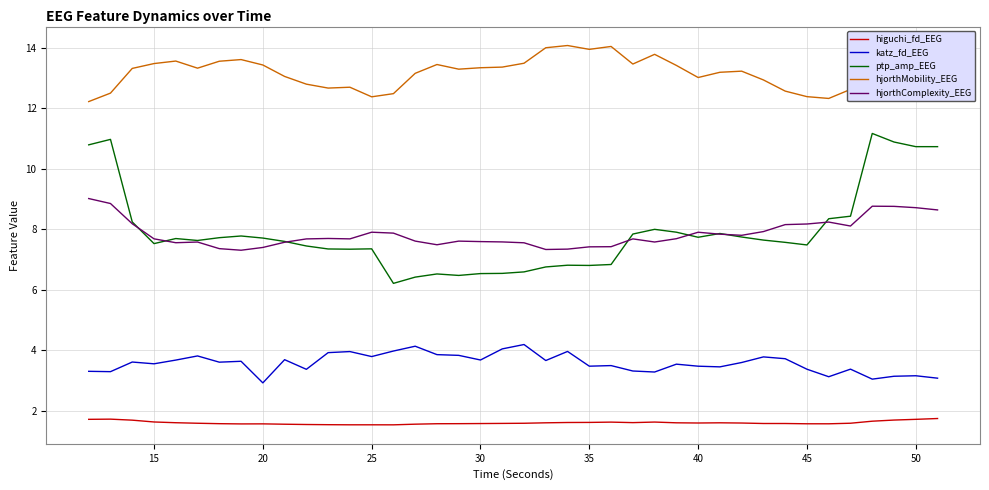

True or false: ptp_amp_EEG and katz_fd_EEG cross at least once.

False